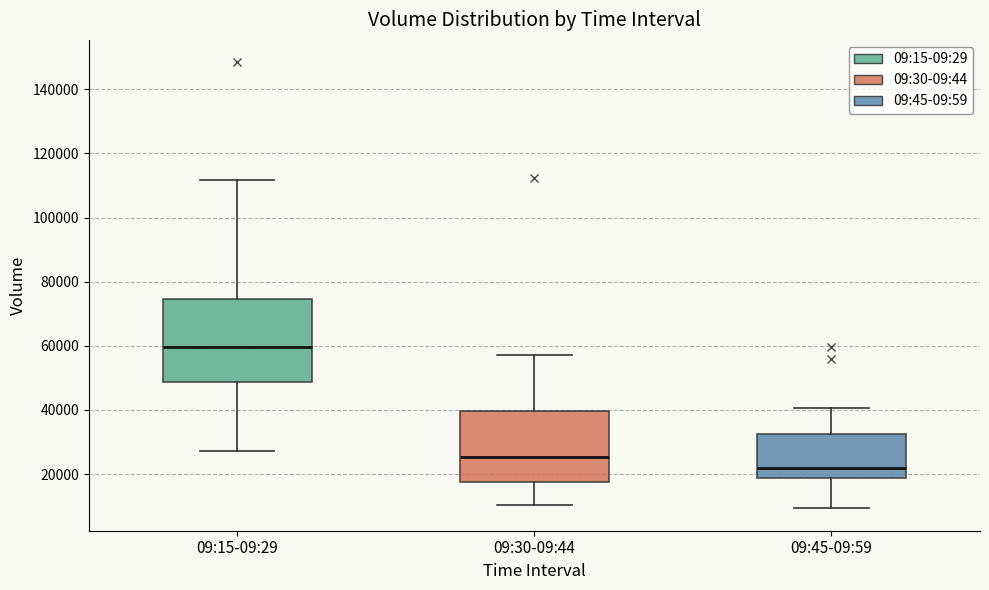

Reading left to right, read every box against the y-axis: the position of its median line, the range the box covers, and the ends of its whiskers. The values are not printed on the chart, so give them approximately, as read against the axis.

09:15-09:29: median 60000, box 48000 to 74000, whiskers 28000 to 112000
09:30-09:44: median 26000, box 18000 to 40000, whiskers 10000 to 58000
09:45-09:59: median 22000, box 18000 to 32000, whiskers 10000 to 40000